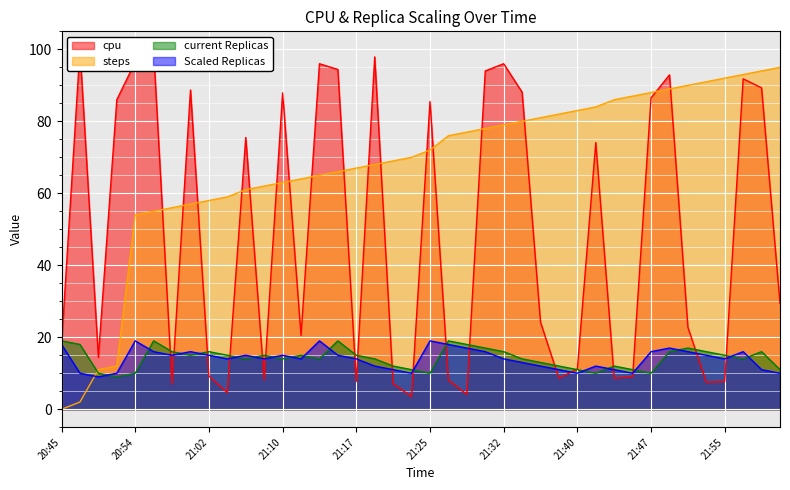

The current Replicas series shows 15.0 at 21:00. True or false?

True